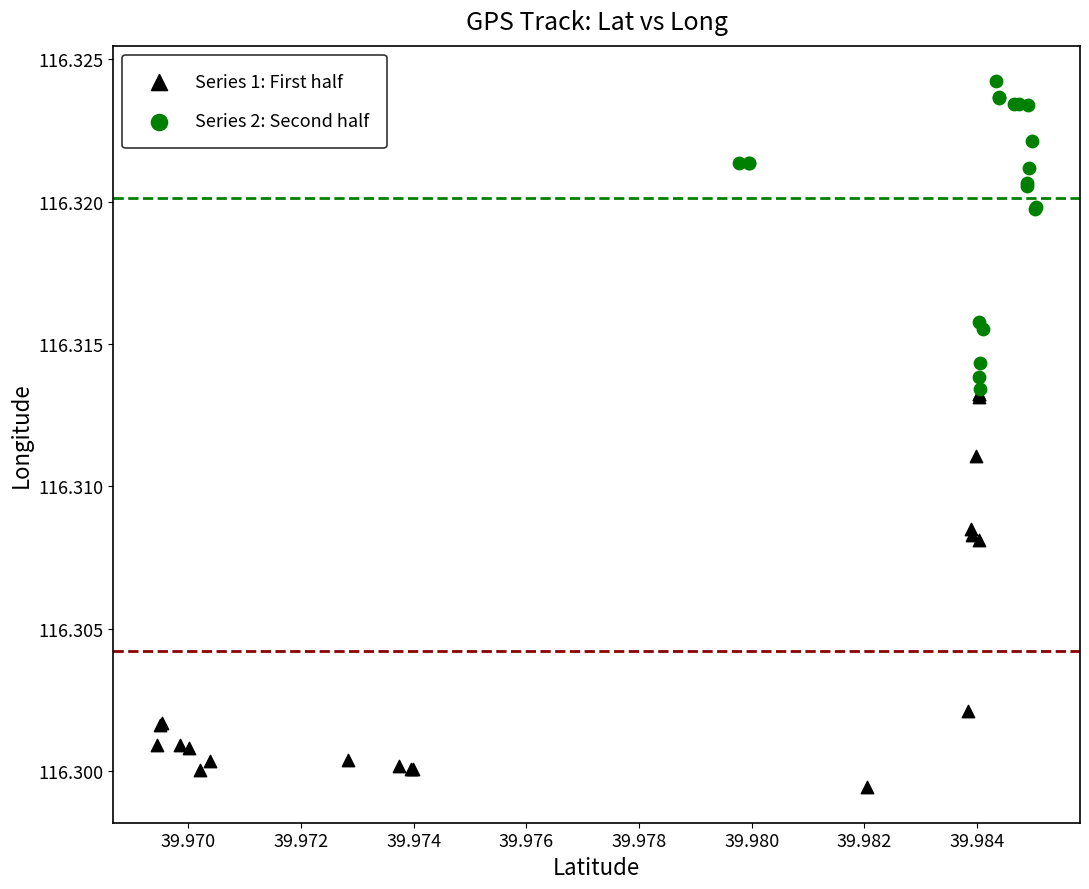

Which series reaches the minimum Y coordinate?

Series 1: First half